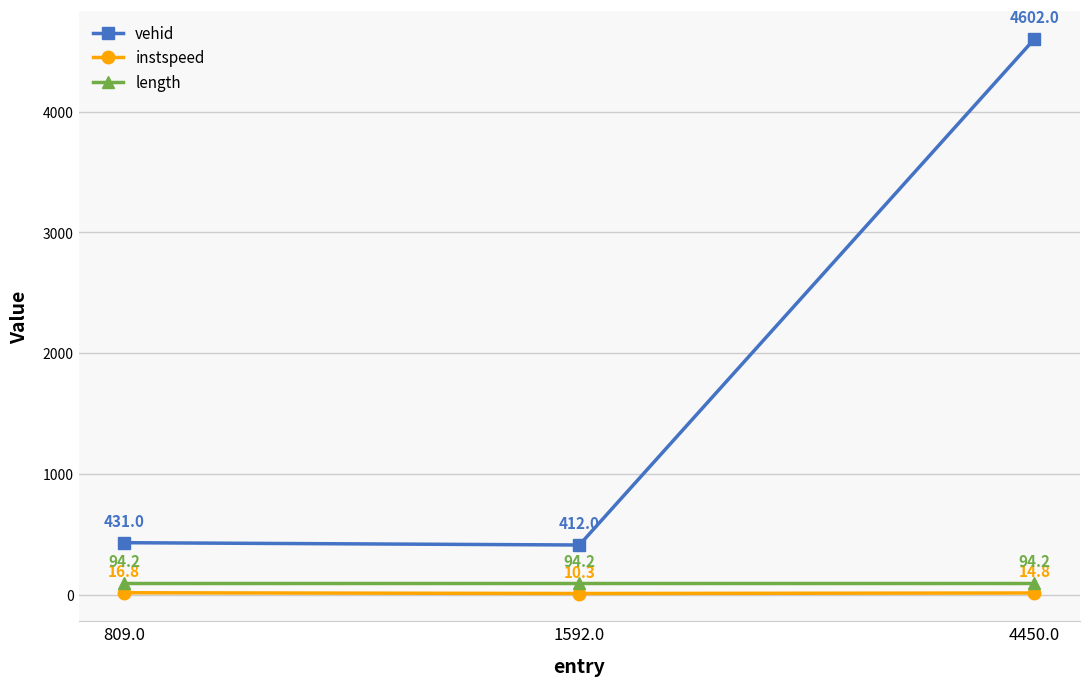

How many values in the instspeed series exceed 14?

2